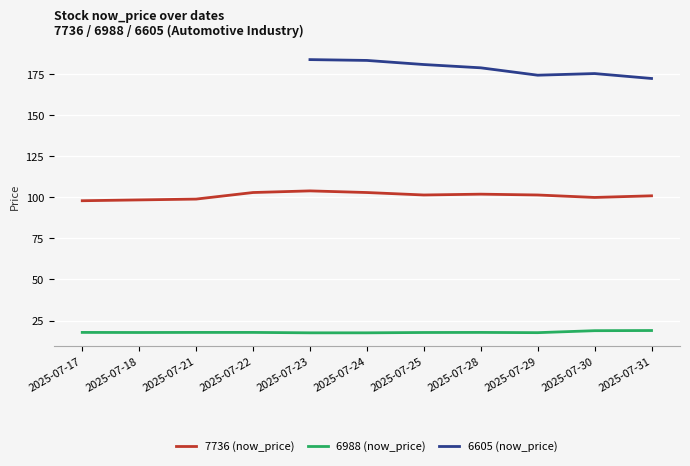

Is it true that 7736 (now_price) equals 98.0 at 2025-07-17?

True